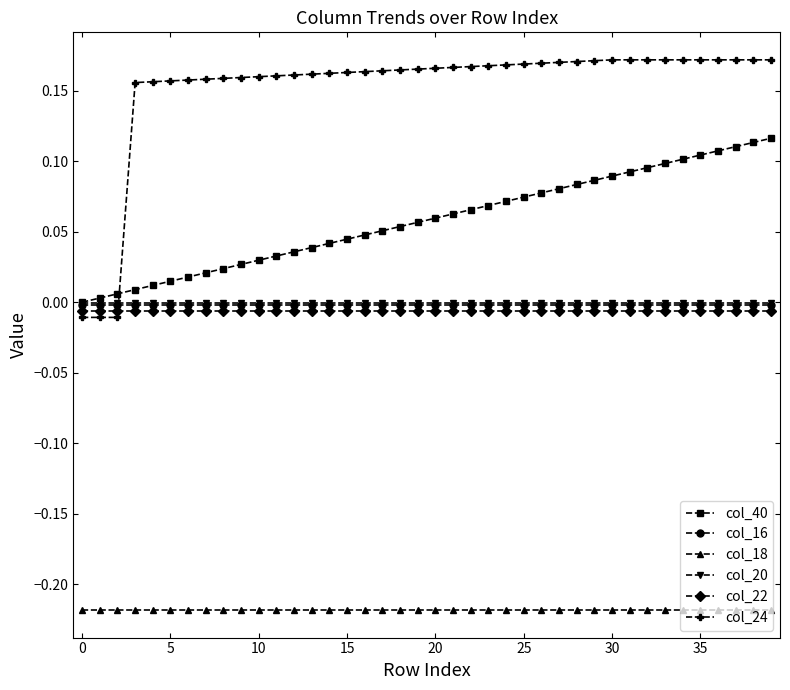

Which series has the largest range (max minus min)?

col_24